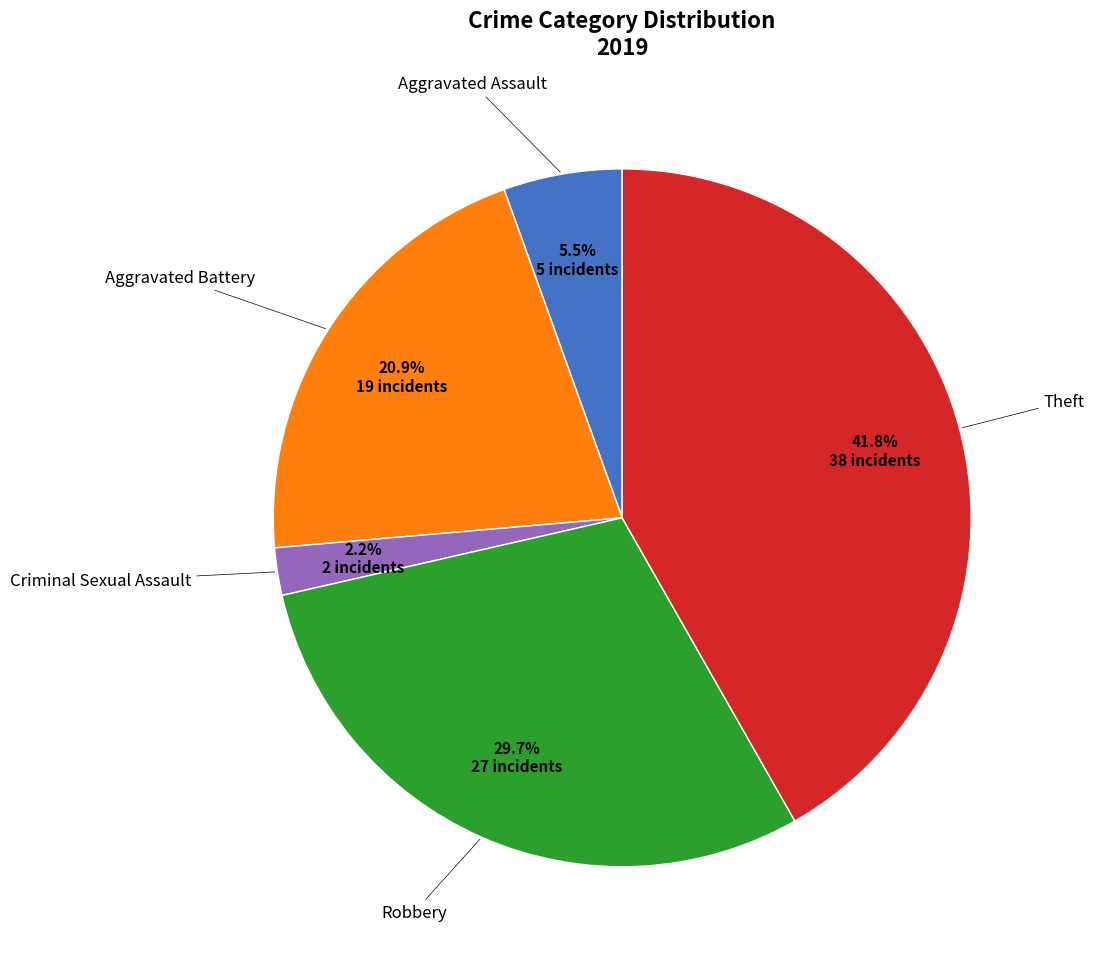

Is there a majority slice in this chart?

No